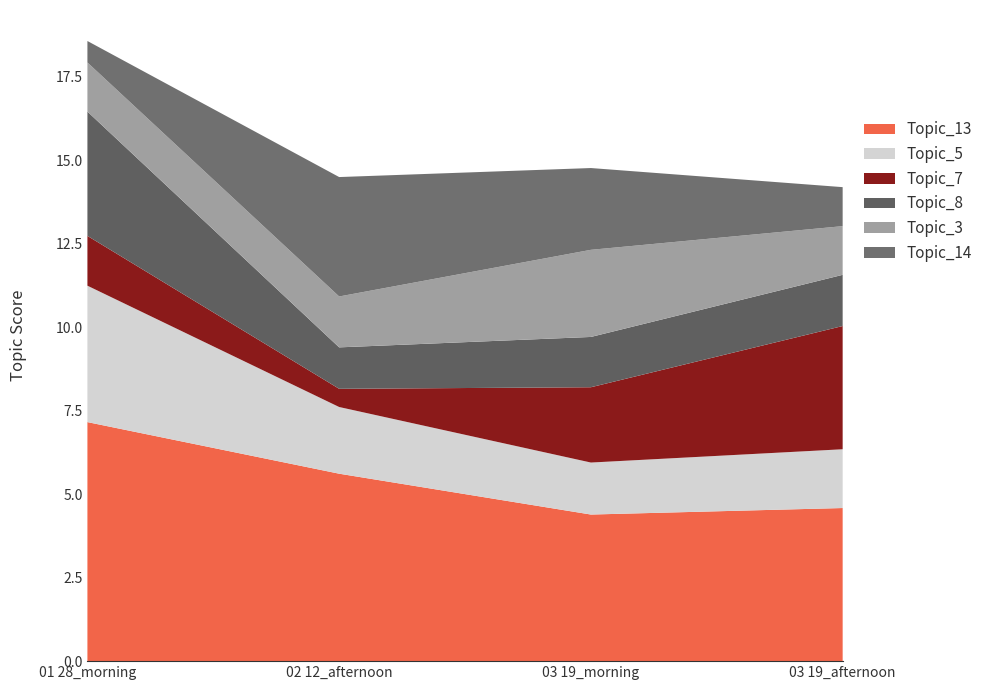

Reading left to right, transcribe all the data shown in this chart.

Topic_3: 1.5	1.5	2.6	1.5
Topic_5: 4.1	2.0	1.6	1.8
Topic_7: 1.5	0.5	2.3	3.7
Topic_8: 3.7	1.2	1.5	1.5
Topic_13: 7.2	5.6	4.4	4.6
Topic_14: 0.6	3.6	2.4	1.2